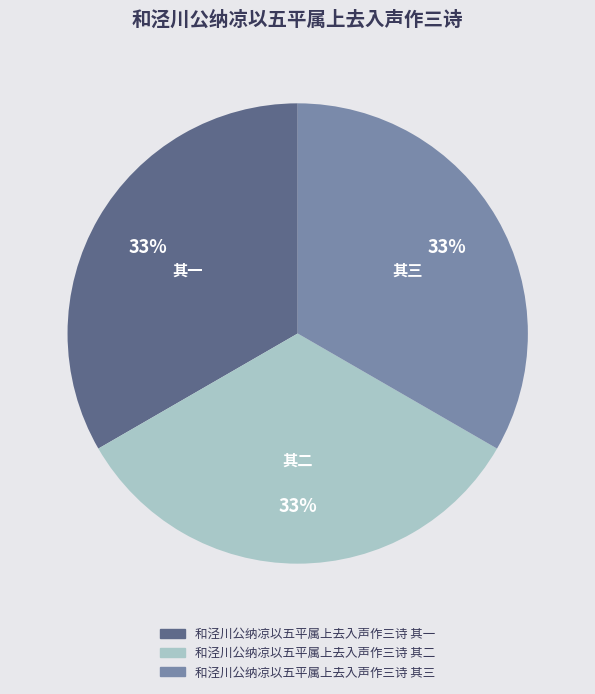

To the nearest percent, what percentage of the pie is 和泾川公纳凉以五平属上去入声作三诗 其一?

33%